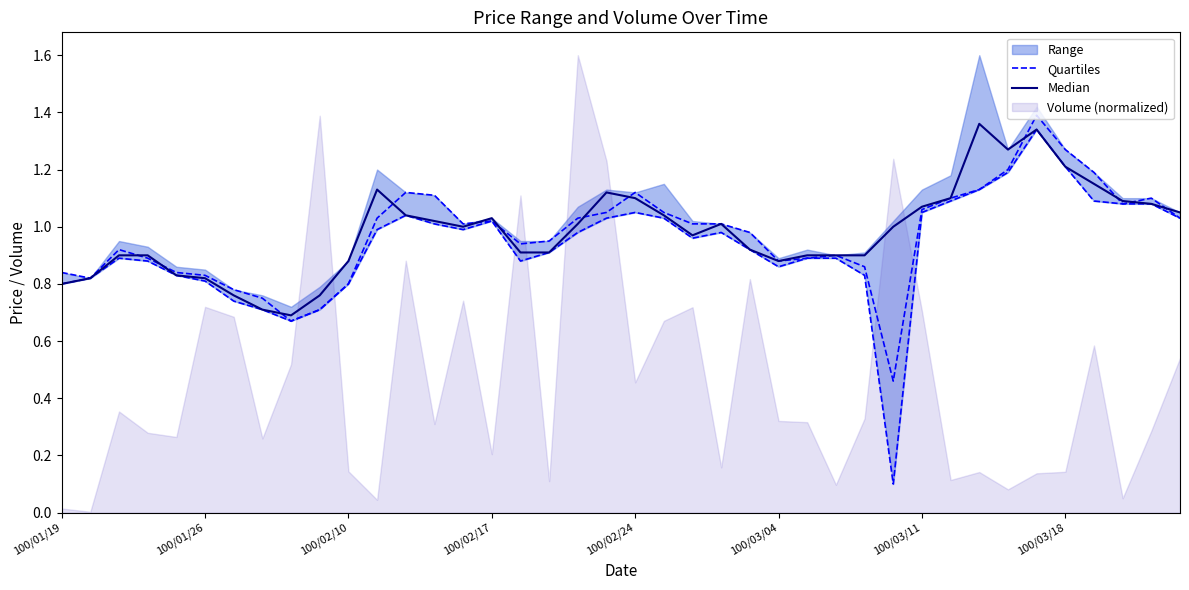

Which series has the largest total across all categories?

Median